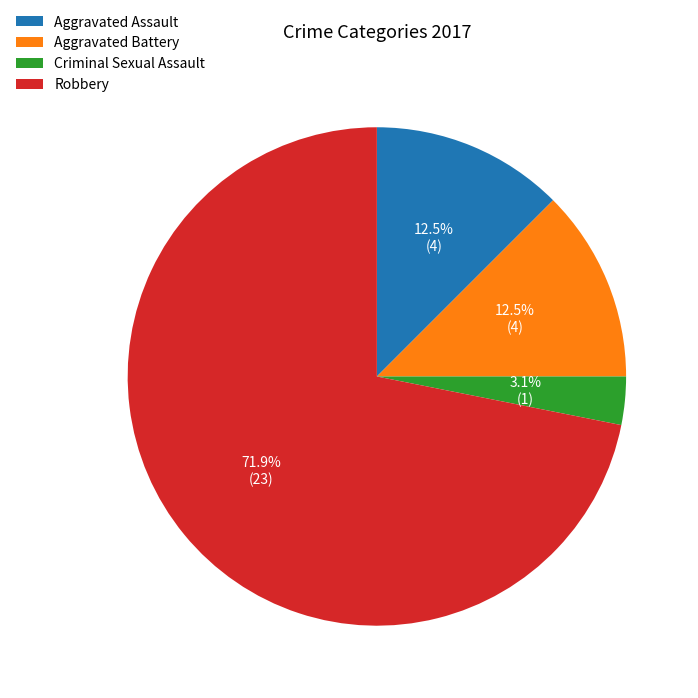

Combined, do Robbery and Aggravated Assault account for over 50%?

Yes